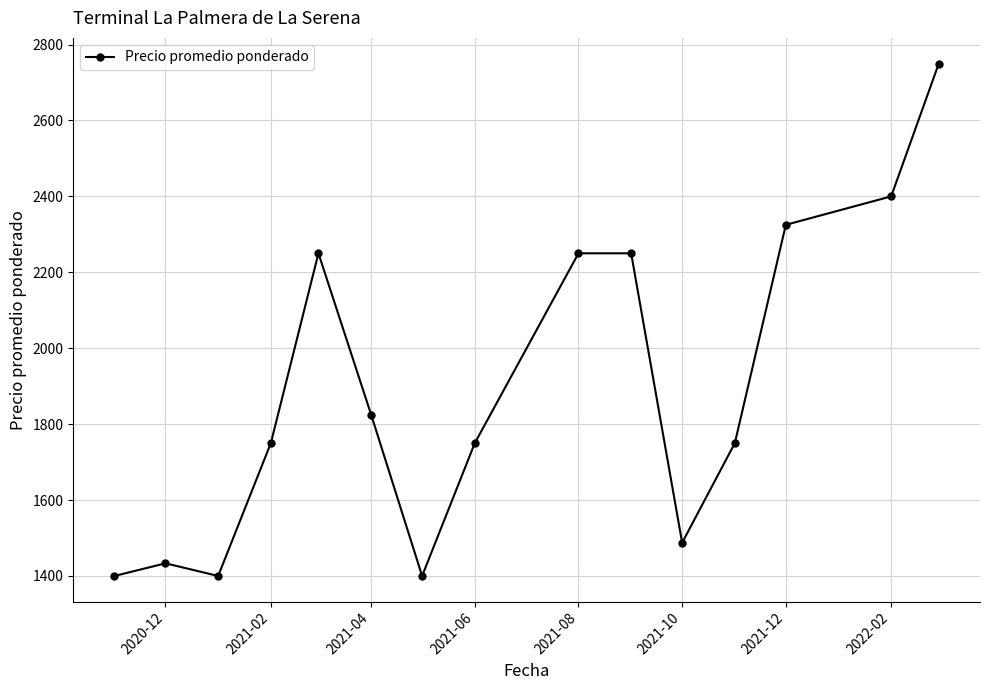

What is the maximum value shown in the chart?

2750.0